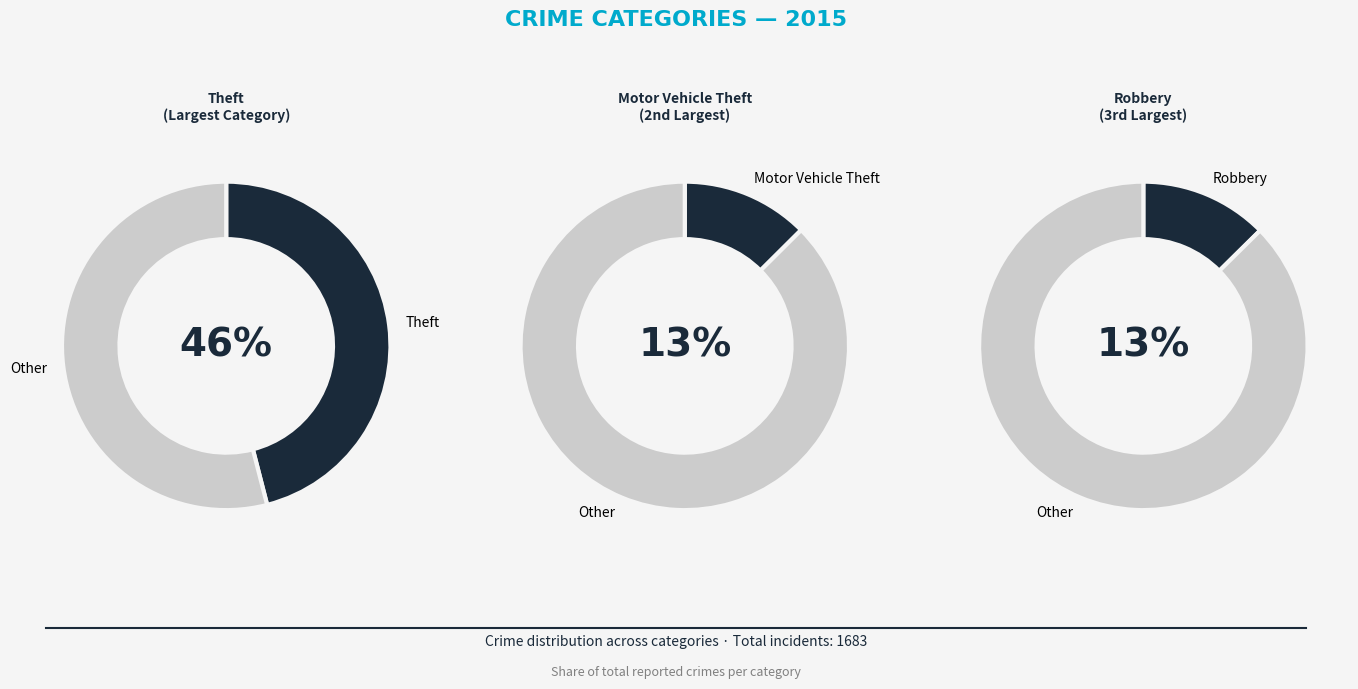

Is there a majority slice in this chart?

No